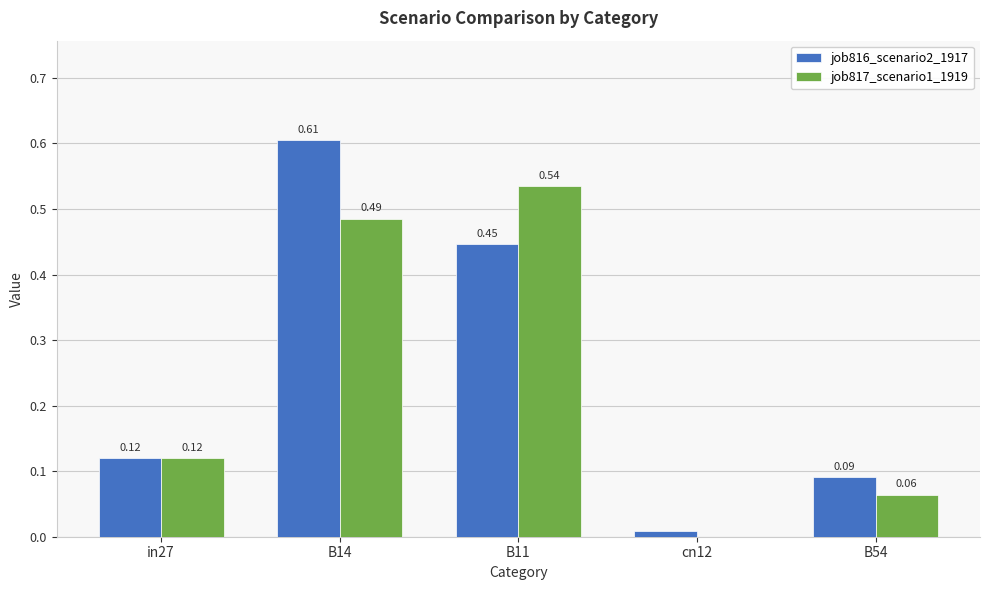

At which category is the sum across all series the highest?

B14